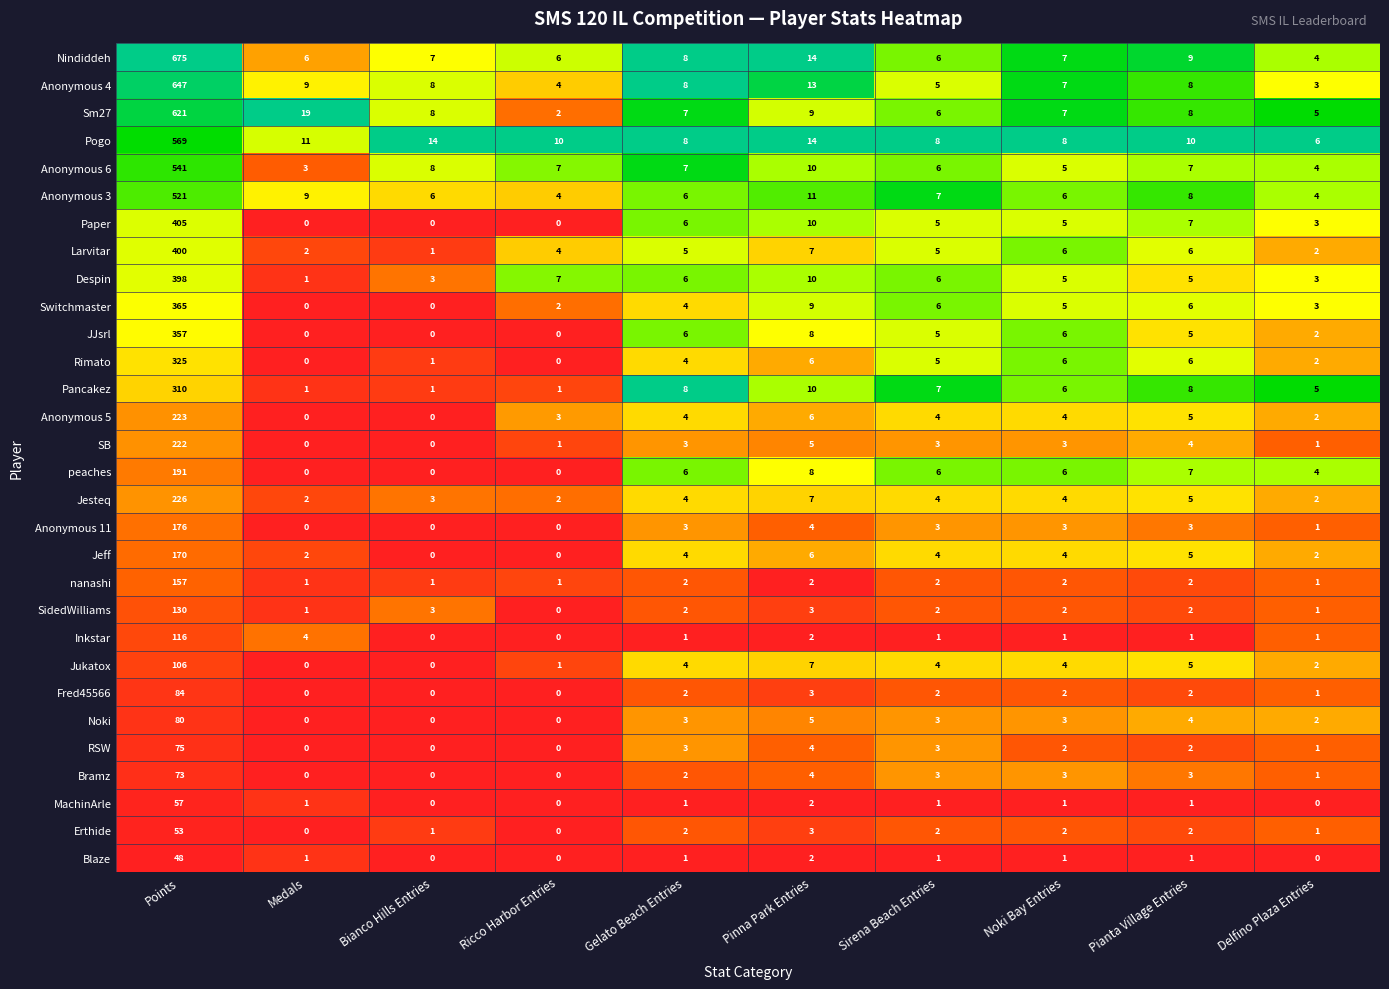

At which label does Jukatox first exceed 4?

Points